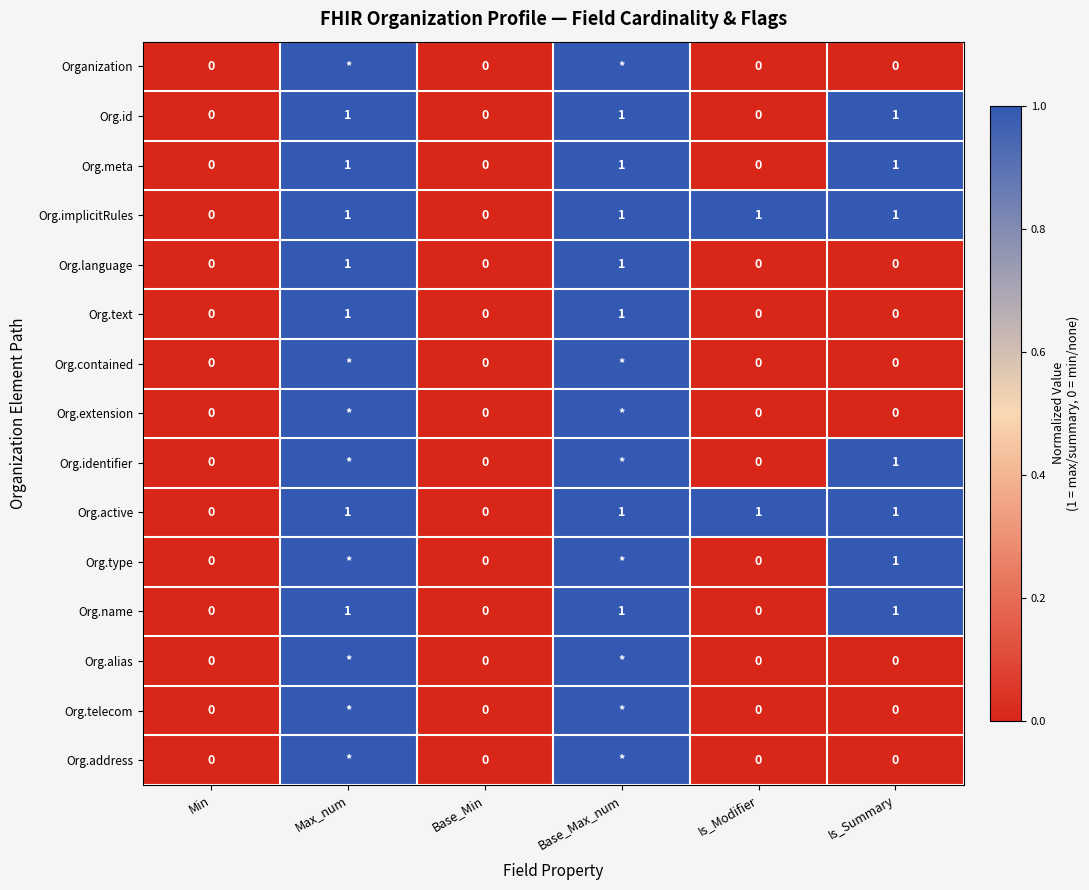

What value does the Org.name series have at Is_Summary?

1